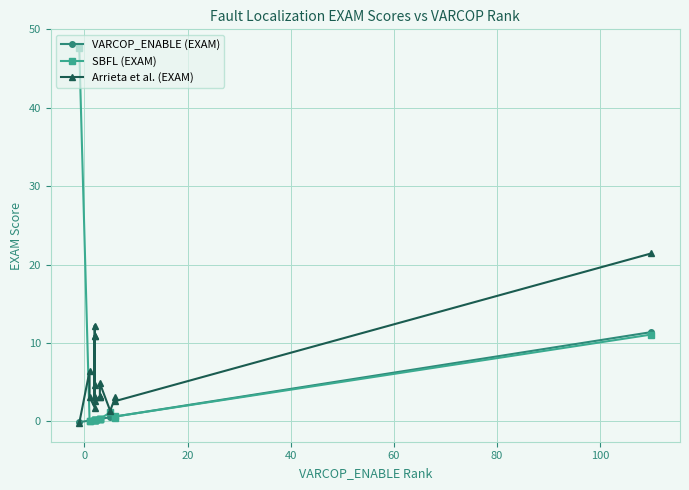

Which series has the widest spread of values?

SBFL (EXAM)